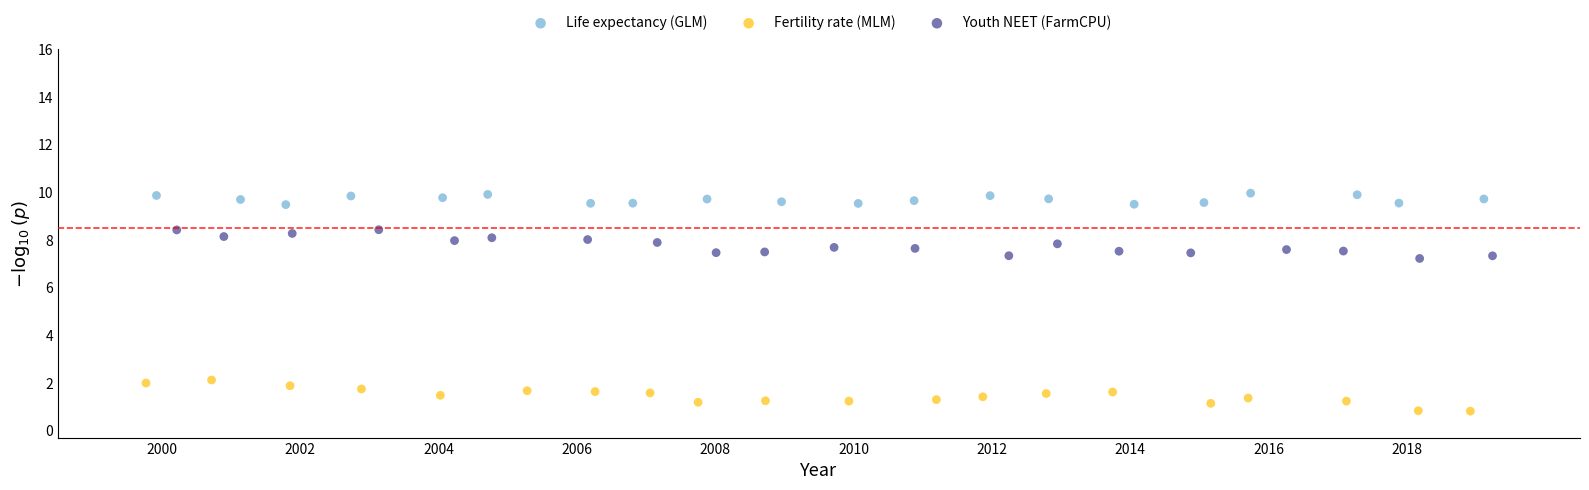

What are all the series names shown in the legend?

Life expectancy (GLM), Fertility rate (MLM), Youth NEET (FarmCPU)